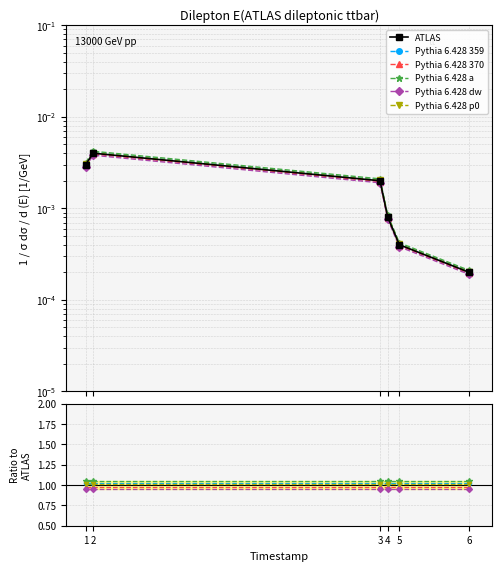

At which category does ATLAS reach its first local peak?

2